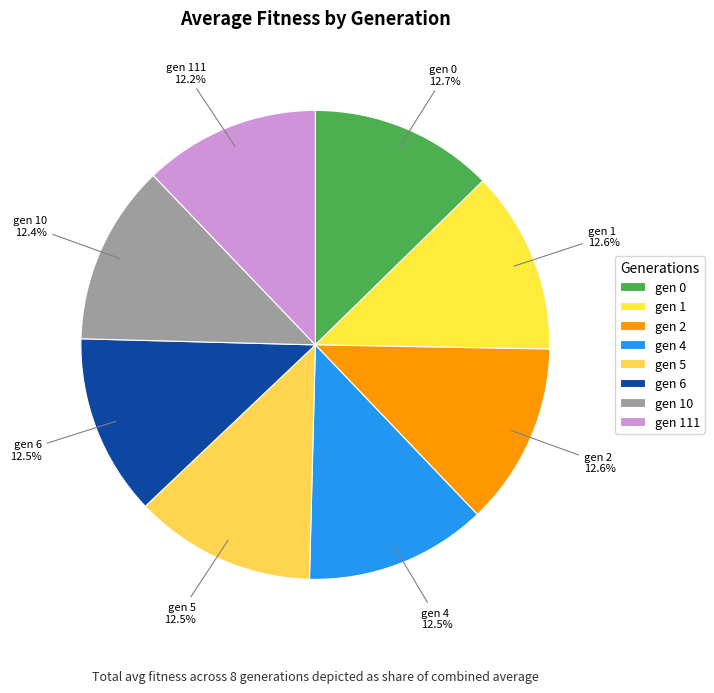

Is there a majority slice in this chart?

No